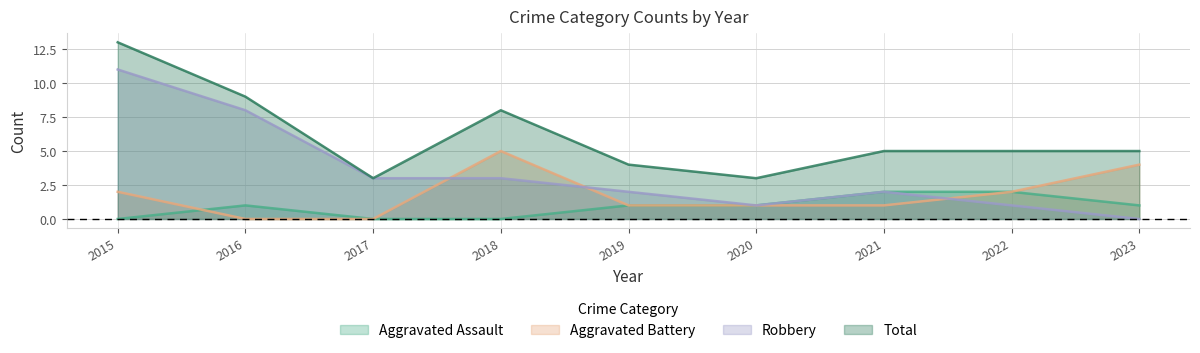

Which category has the lowest value in the Robbery series?

2023